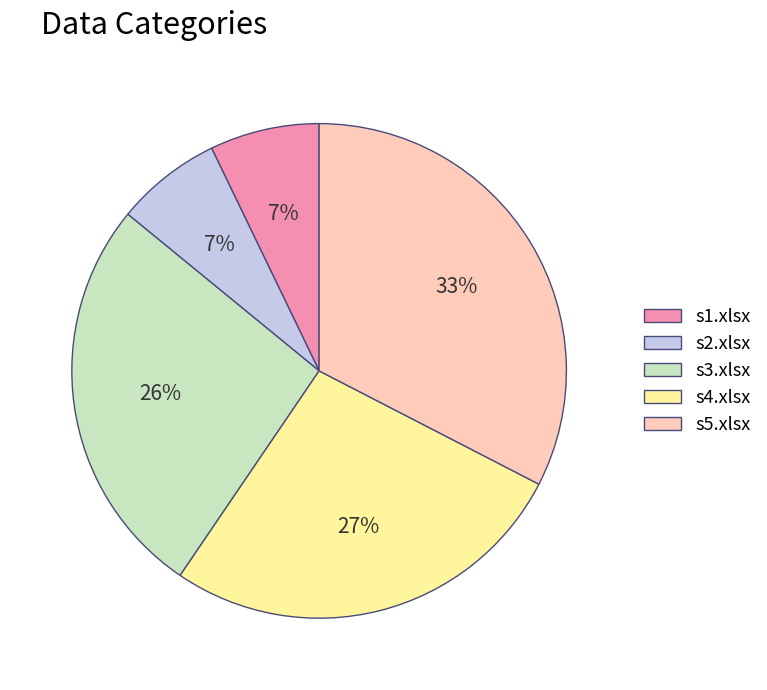

Which category has the biggest portion of the pie?

s5.xlsx